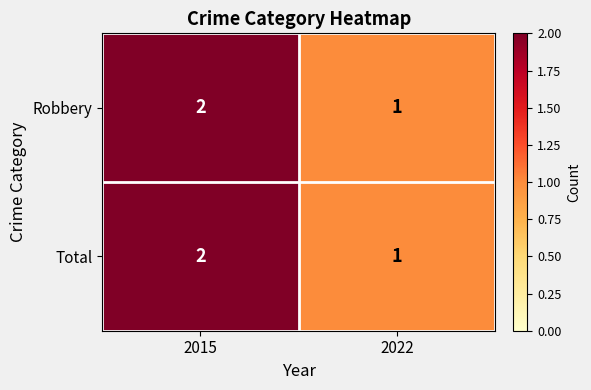

Rank the categories by Total value from highest to lowest.

2015, 2022